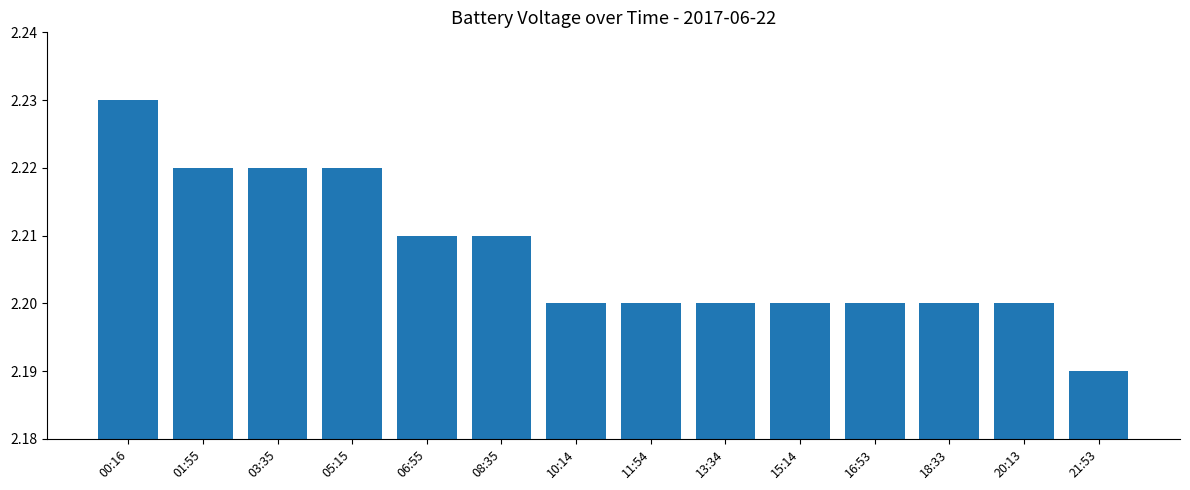

Count the values in the range 2 to 3.

14